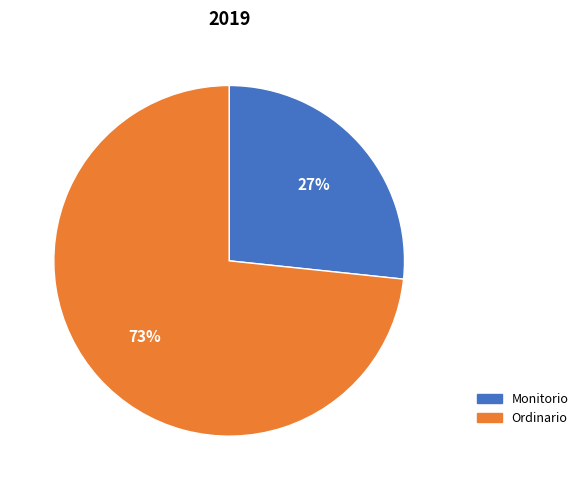

Rank the categories by value from highest to lowest.

Ordinario, Monitorio